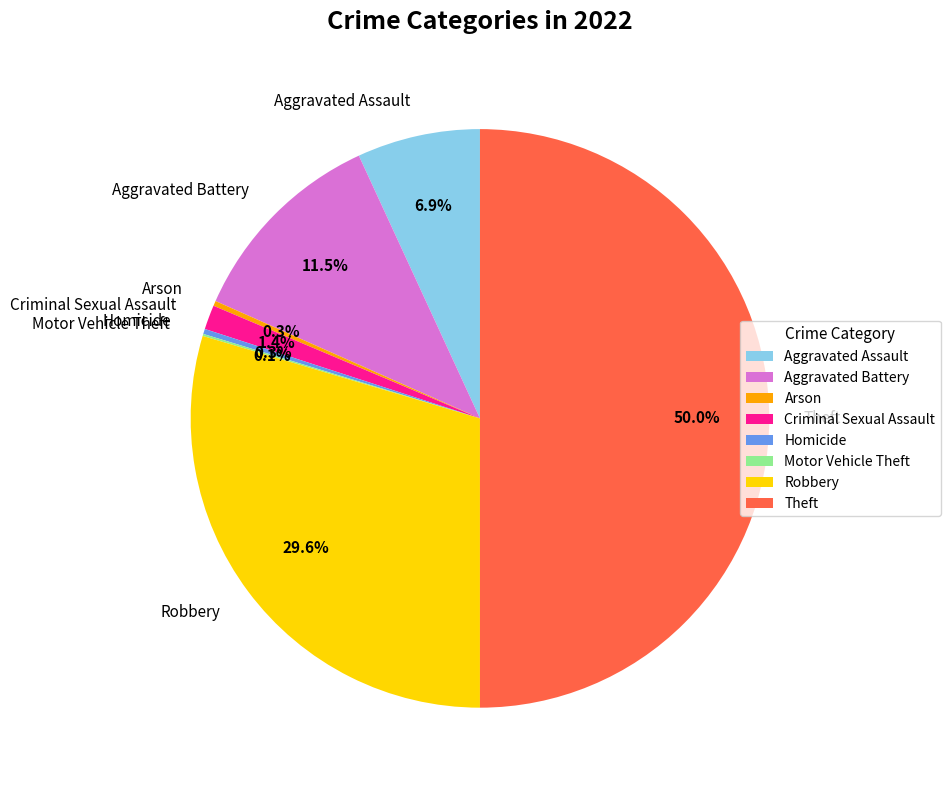

Does Arson represent more than half of the total?

No